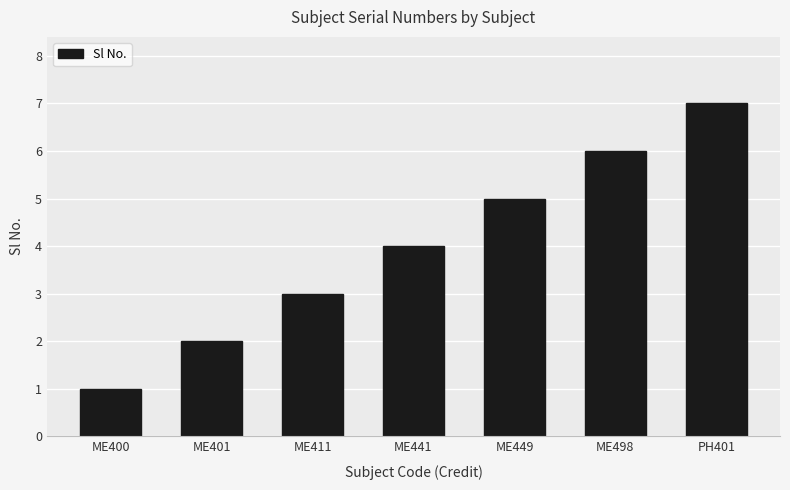

What is the approximate value at ME498?

6